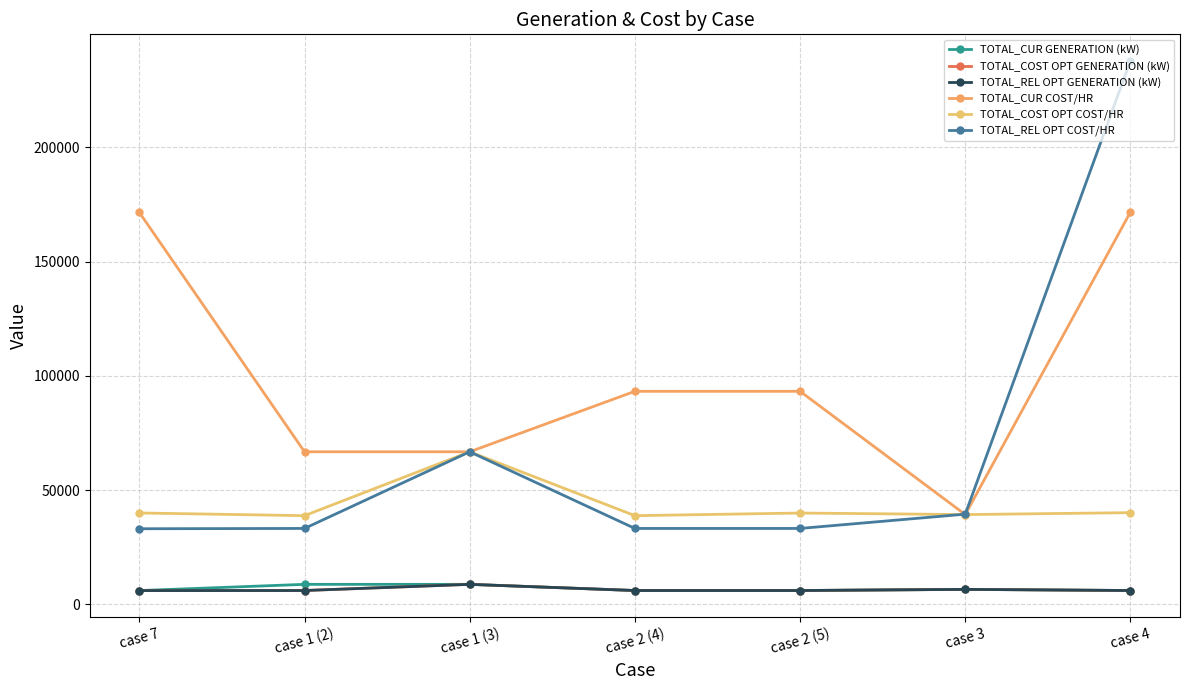

The TOTAL_CUR COST/HR series shows 15295.6 at case 3. True or false?

False